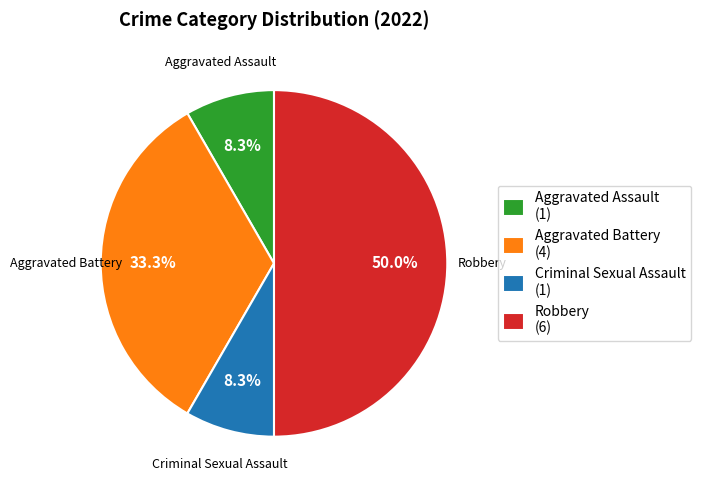

Does Criminal Sexual Assault (1) account for over 50% of the chart?

No